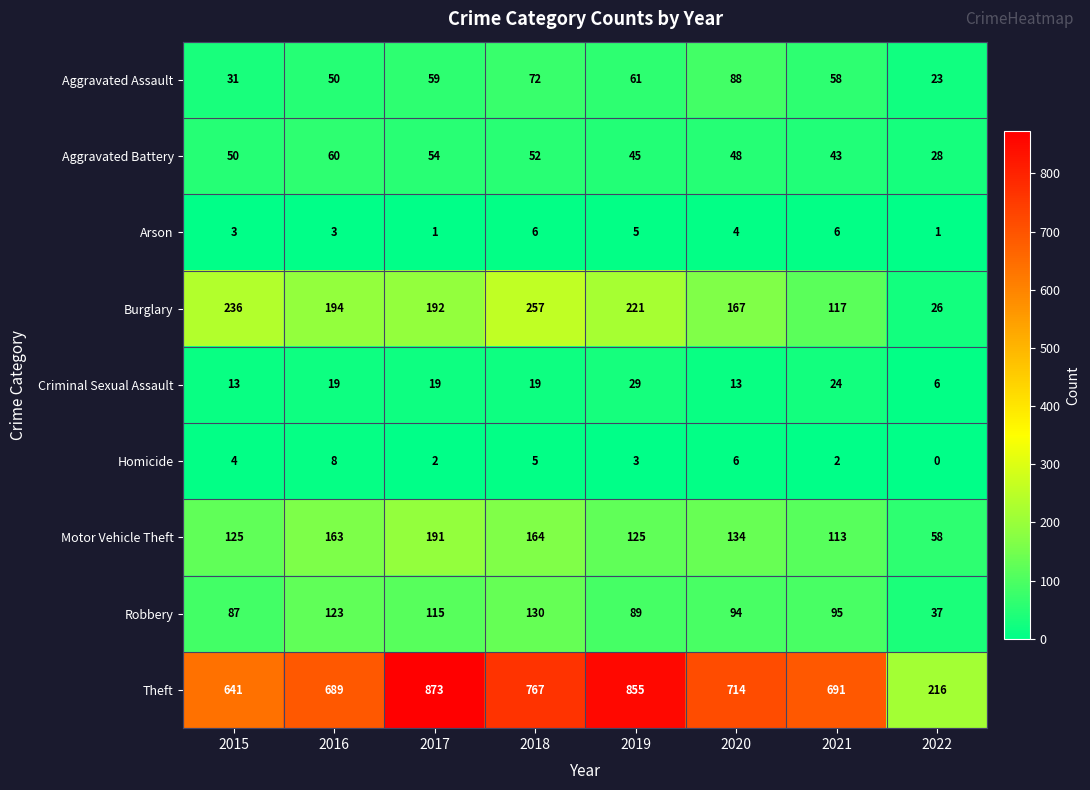

The Arson series shows 5 at 2019. True or false?

True